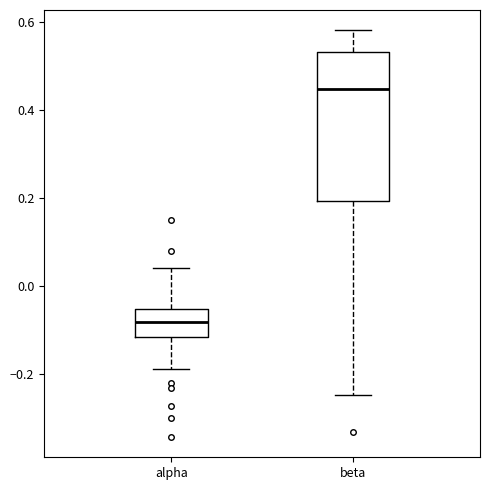

Reading left to right, read every box against the y-axis: the position of its median line, the range the box covers, and the ends of its whiskers. The values are not printed on the chart, so give them approximately, as read against the axis.

alpha: median -0.08, box -0.12 to -0.06, whiskers -0.18 to 0.04
beta: median 0.44, box 0.20 to 0.54, whiskers -0.24 to 0.58